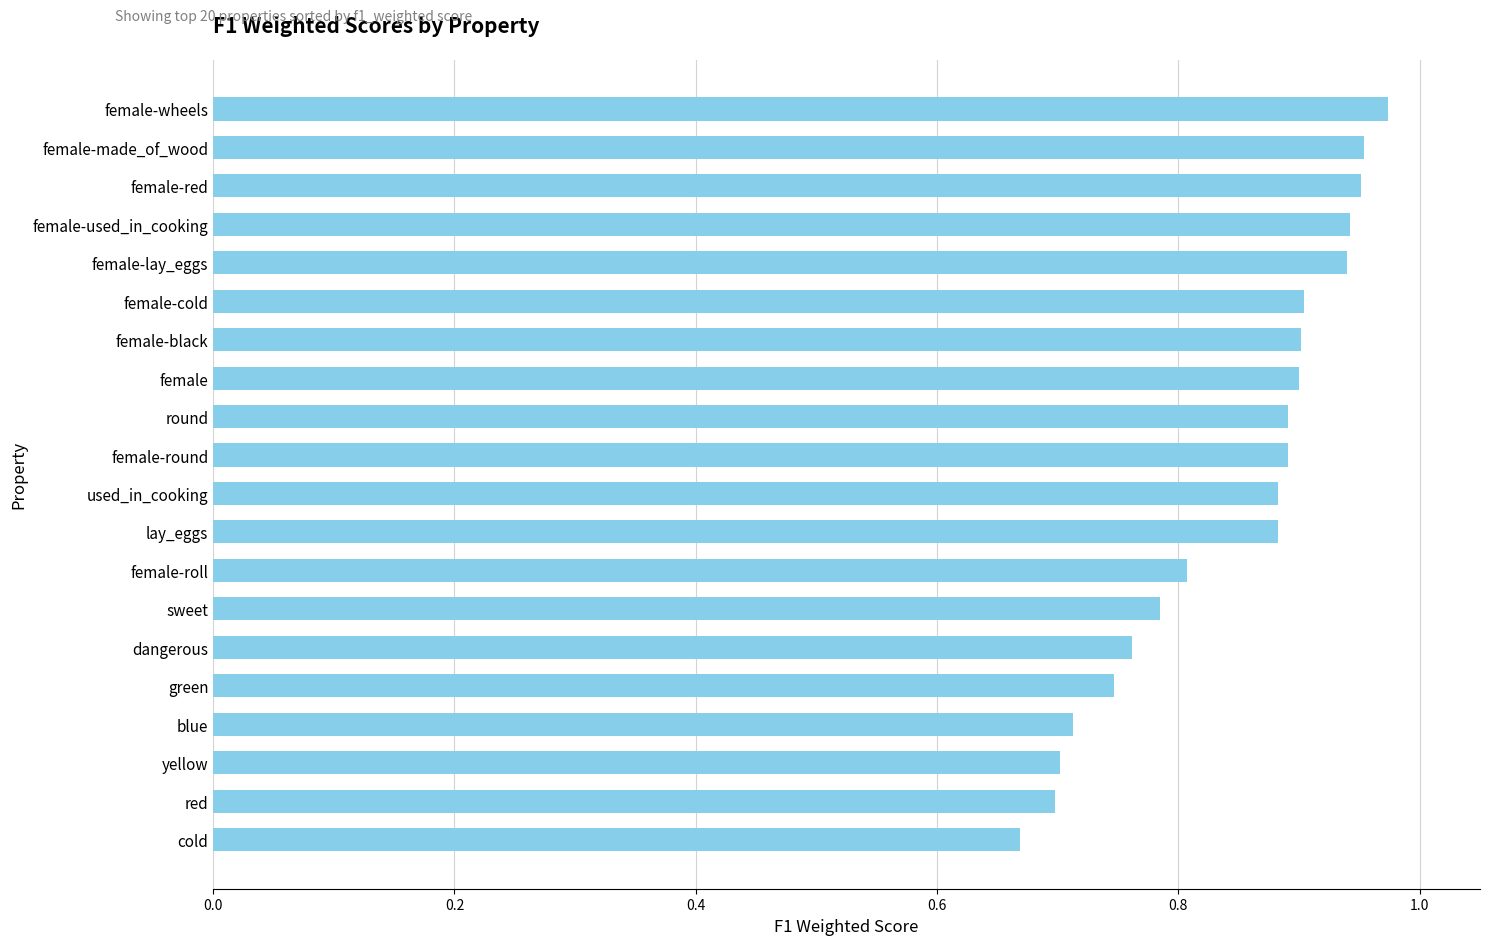

What is the label of the 7th bar from the top?

female-black